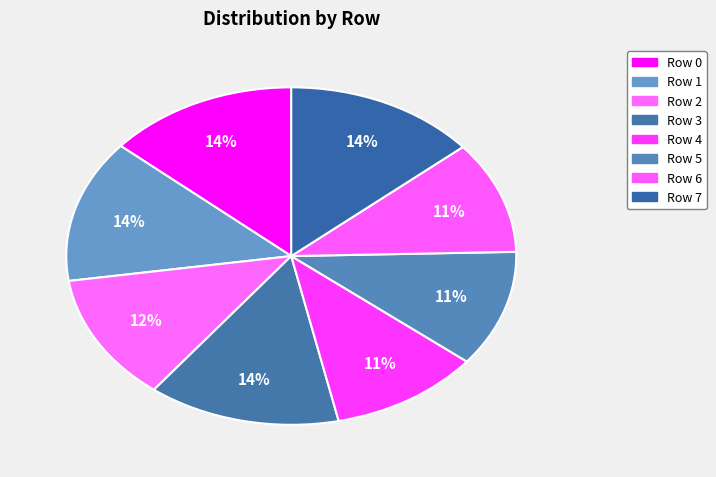

To the nearest percent, what is the combined percentage of Row 1 and Row 6?

24%